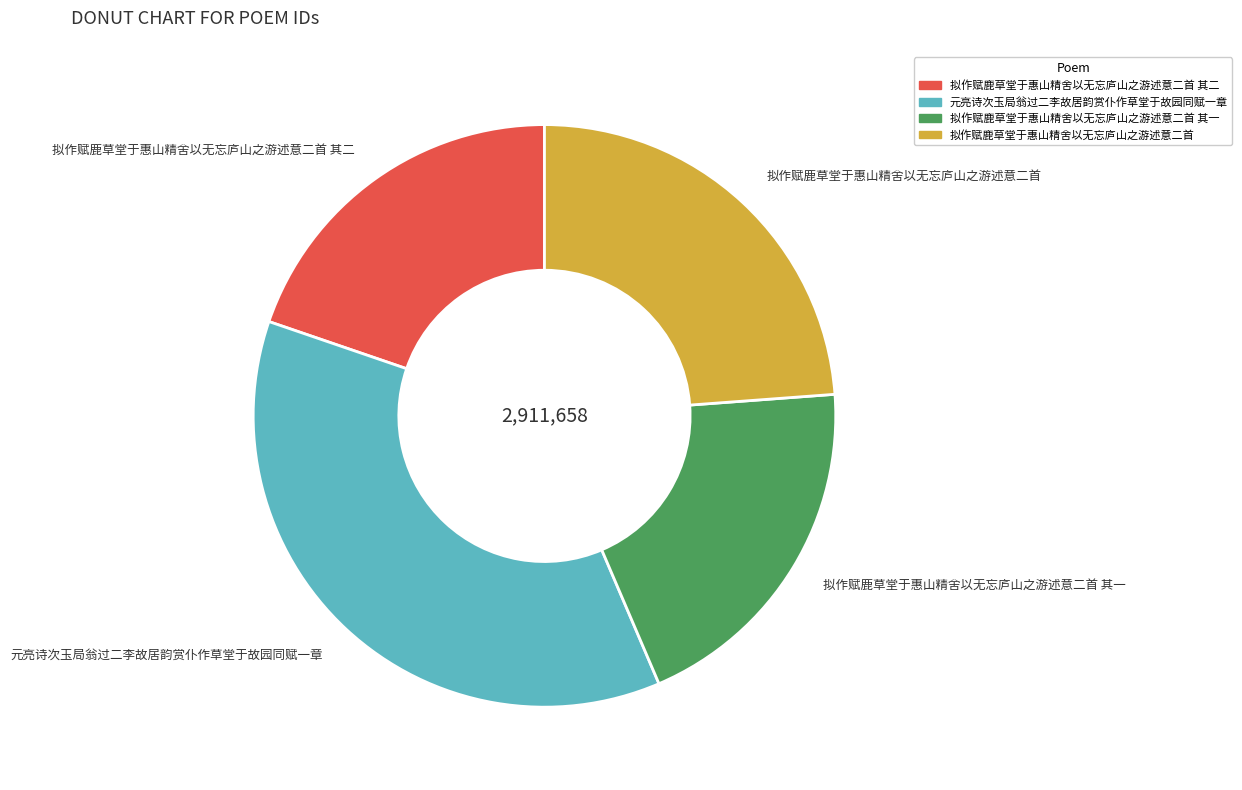

Approximately how many times larger is the value at 拟作赋鹿草堂于惠山精舍以无忘庐山之游述意二首 compared to 元亮诗次玉局翁过二李故居韵赏仆作草堂于故园同赋一章?

0.6